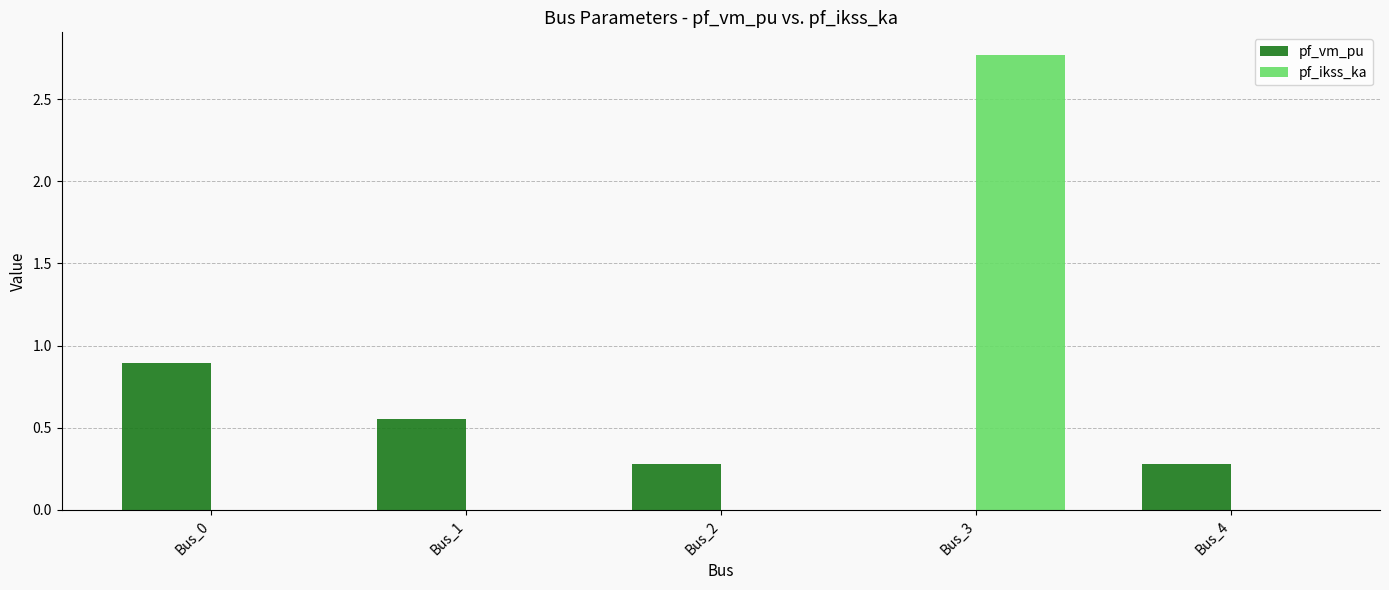

What are all the series names shown in the legend?

pf_vm_pu, pf_ikss_ka